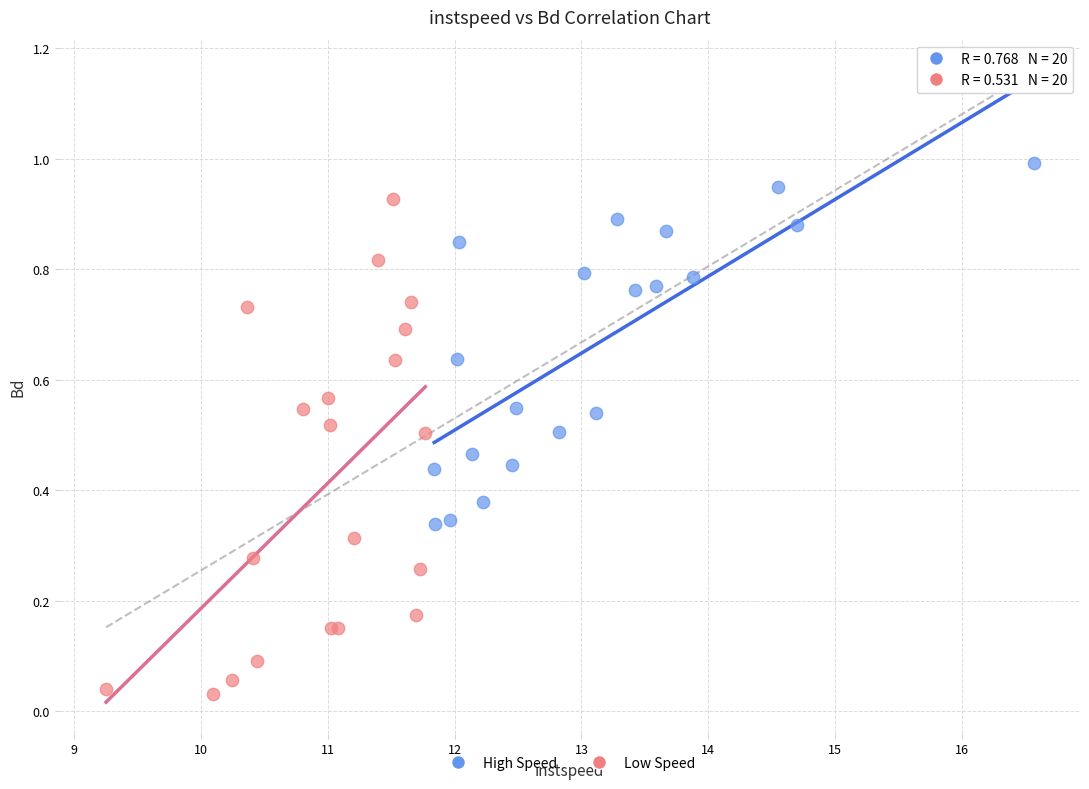

Which series has the largest Y range (max minus min)?

Low Speed